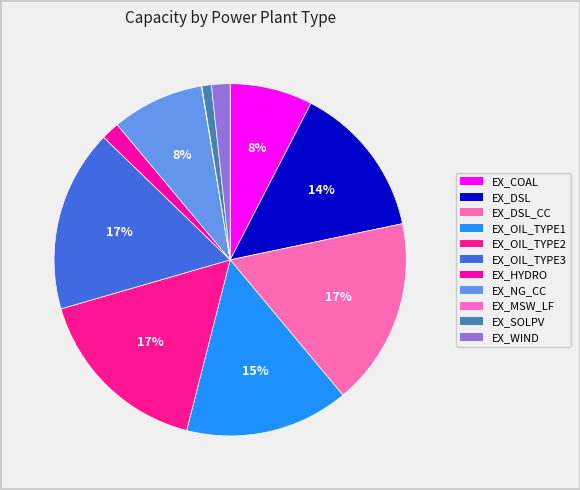

Rank the categories by value from highest to lowest.

EX_DSL_CC, EX_OIL_TYPE3, EX_OIL_TYPE2, EX_OIL_TYPE1, EX_DSL, EX_NG_CC, EX_COAL, EX_WIND, EX_HYDRO, EX_SOLPV, EX_MSW_LF